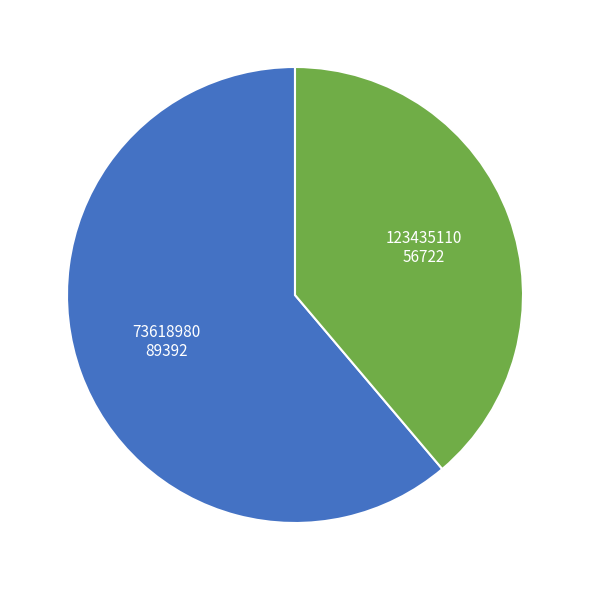

Does any single category account for the majority?

Yes